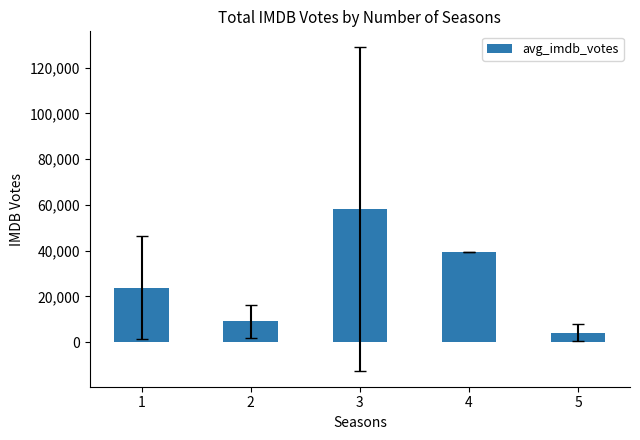

What is the change in value from 1 to 2?

-14760.5